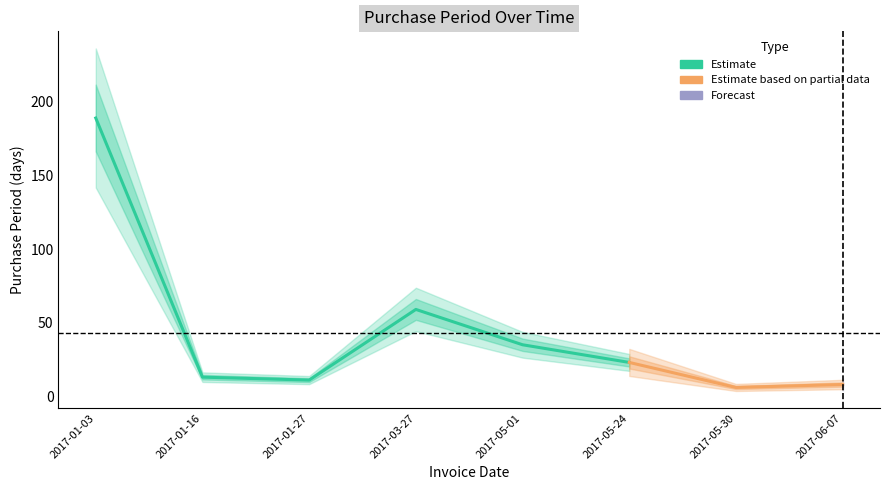

Rank the categories by value from highest to lowest.

2017-01-03, 2017-03-27, 2017-05-01, 2017-05-24, 2017-01-16, 2017-01-27, 2017-06-07, 2017-05-30